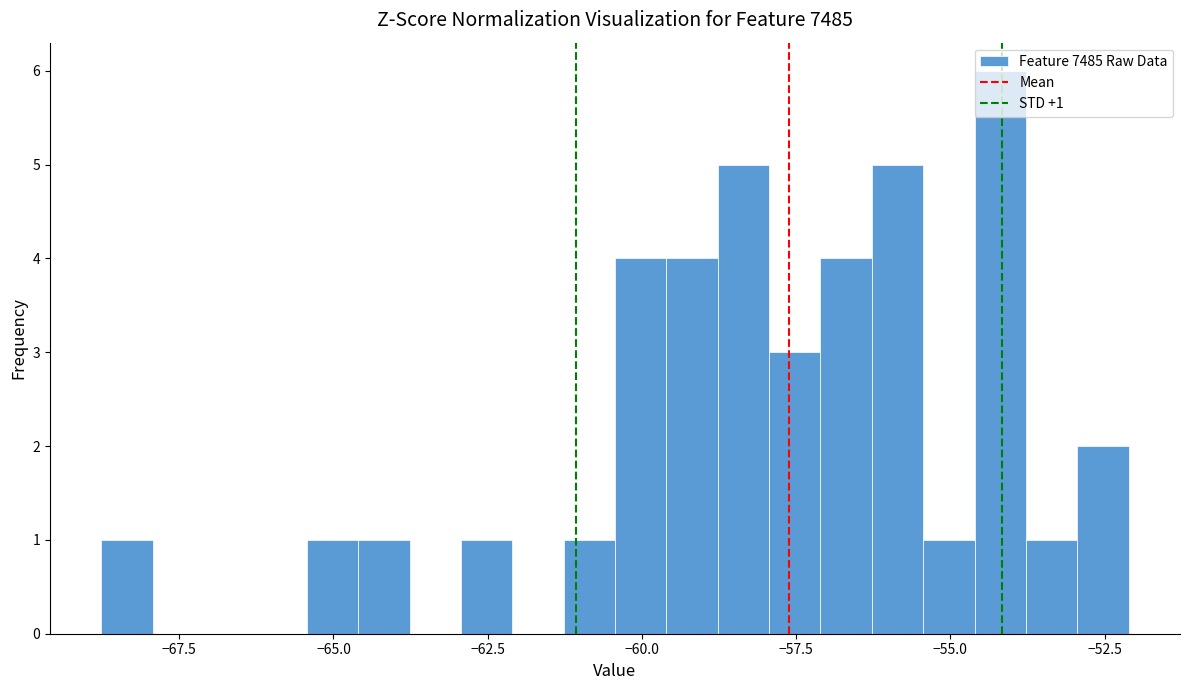

Read against the x-axis, roughly where is the centre of the tallest bar?

-54.0